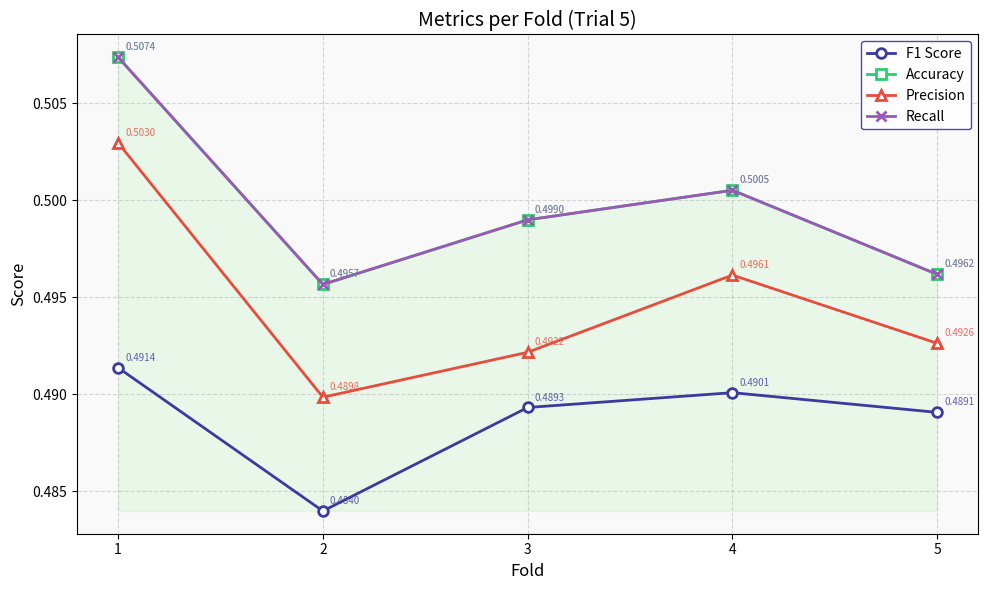

In Accuracy, how many points are higher than both neighbors (excluding endpoints)?

1